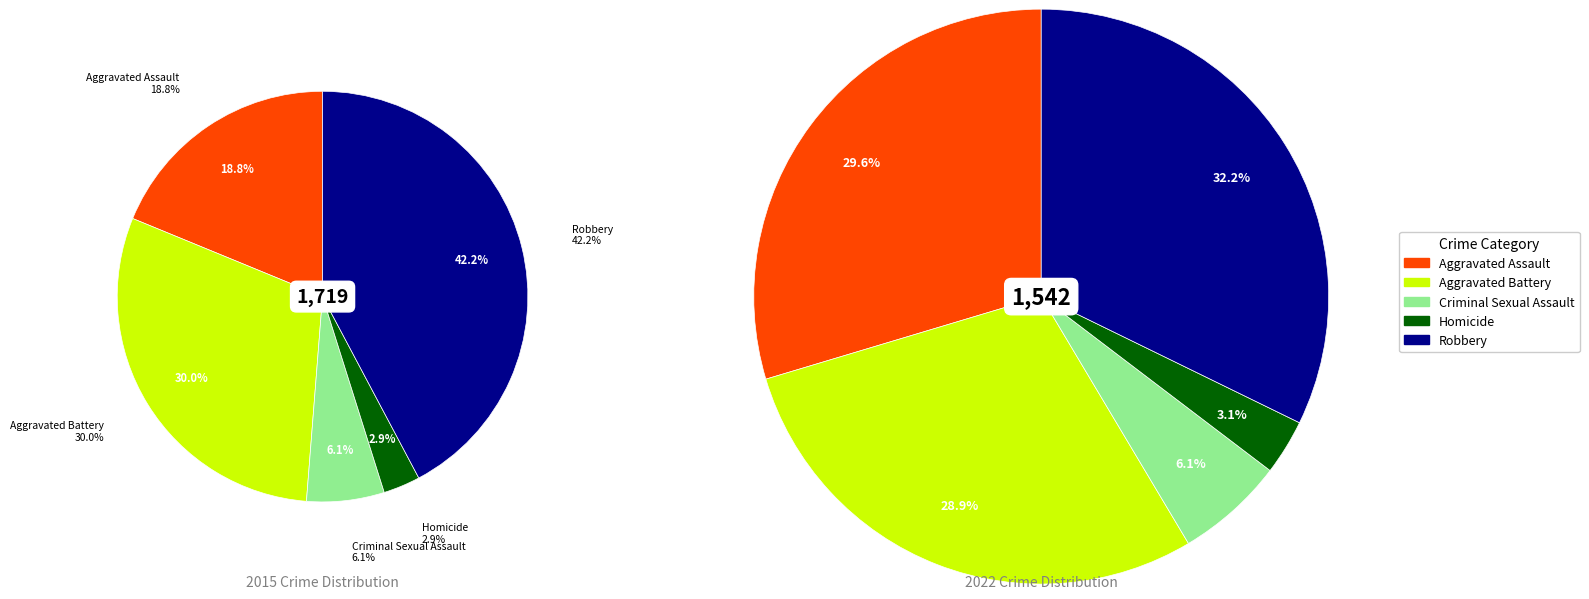

How many slices are in this pie chart?

5